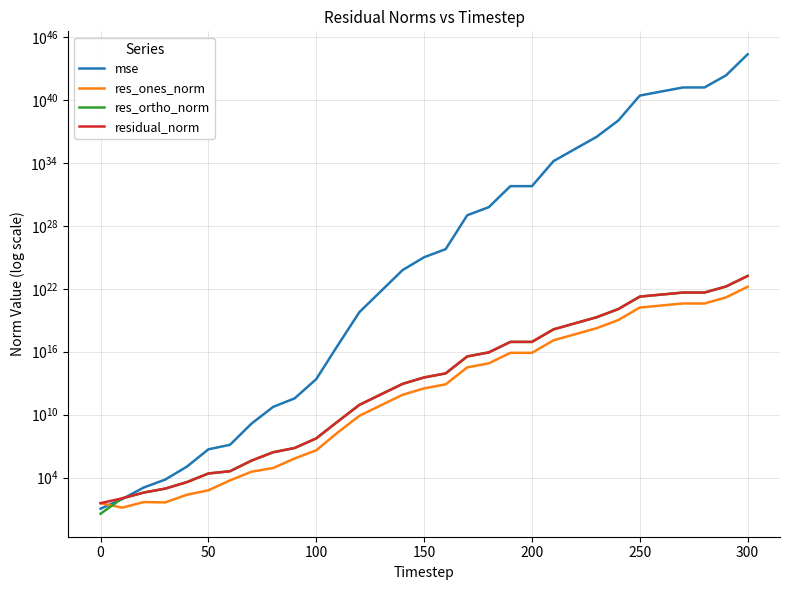

What are all the series names shown in the legend?

mse, res_ones_norm, res_ortho_norm, residual_norm